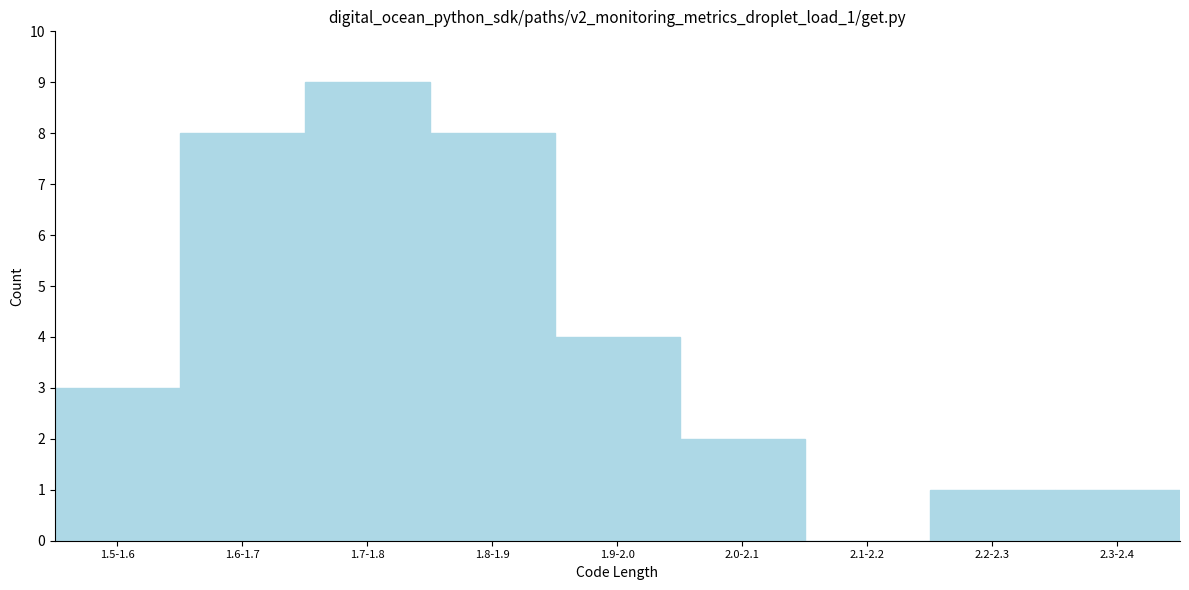

Reading left to right, extract all data points from this chart.

1.5-1.6=3	1.6-1.7=8	1.7-1.8=9	1.8-1.9=8	1.9-2.0=4	2.0-2.1=2	2.1-2.2=0	2.2-2.3=1	2.3-2.4=1